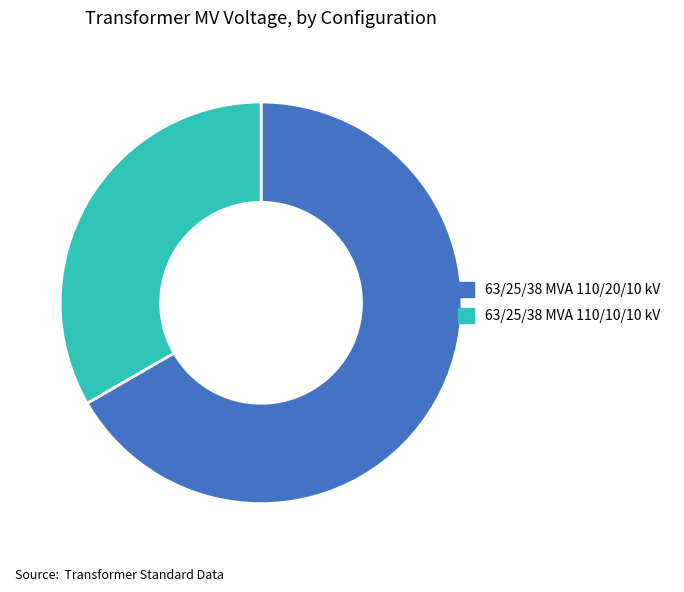

Which category has the smallest portion of the pie?

63/25/38 MVA 110/10/10 kV